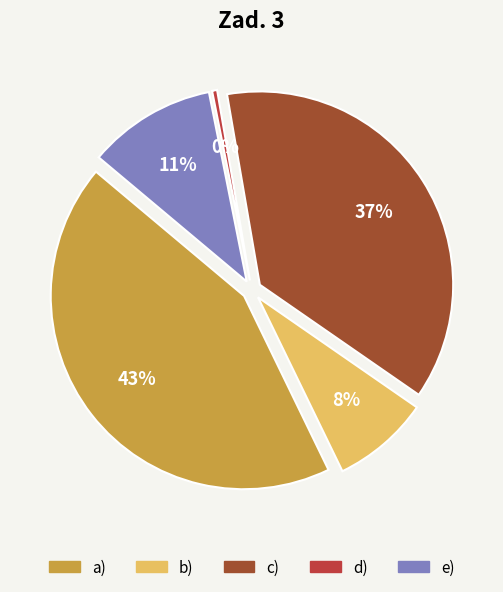

Is the sum of c) and e) greater than half?

No